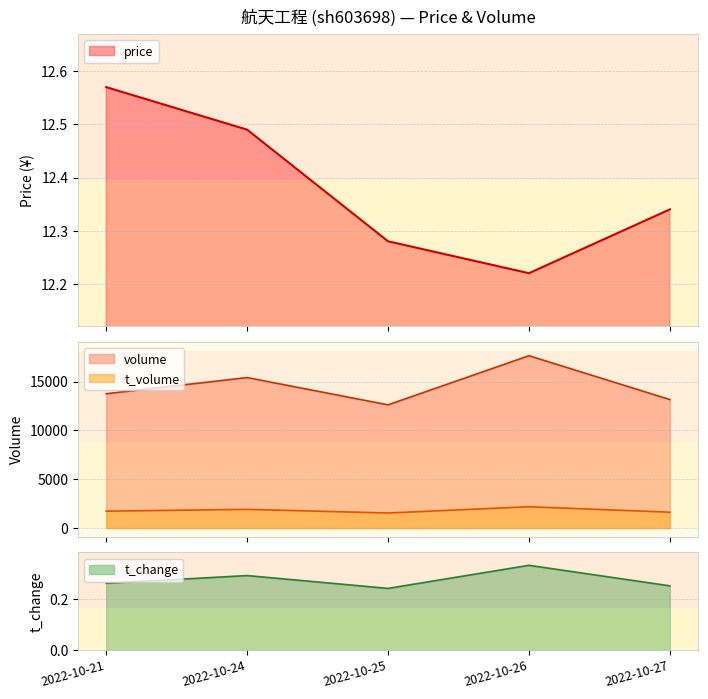

What value does the t_volume series have at 2022-10-21?

1732.0